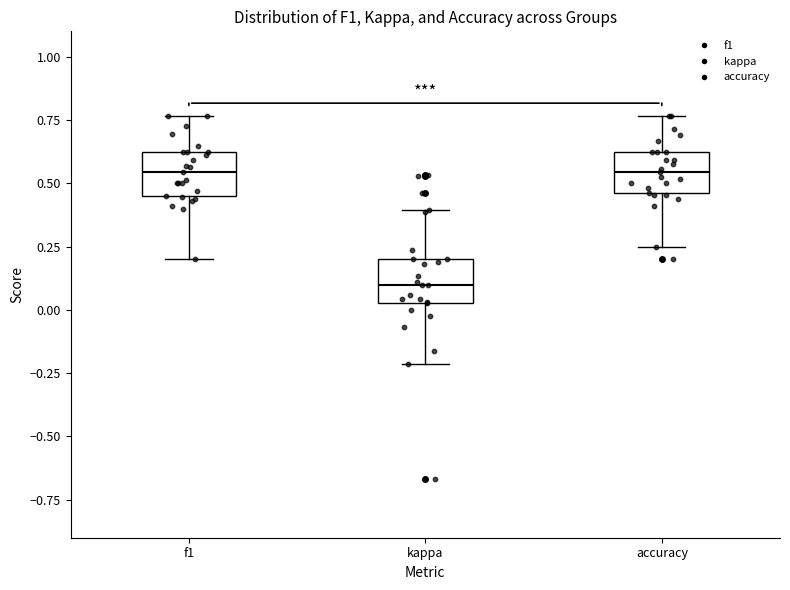

Reading left to right, transcribe this box plot: for each box, give where its median line is, the range the box spans, and where its two whiskers end, as read against the y-axis. The values are not printed on the chart, so give them approximately, as read against the axis.

f1: median 0.55, box 0.45 to 0.65, whiskers 0.20 to 0.75
kappa: median 0.10, box 0.05 to 0.20, whiskers -0.20 to 0.40
accuracy: median 0.55, box 0.45 to 0.65, whiskers 0.25 to 0.75